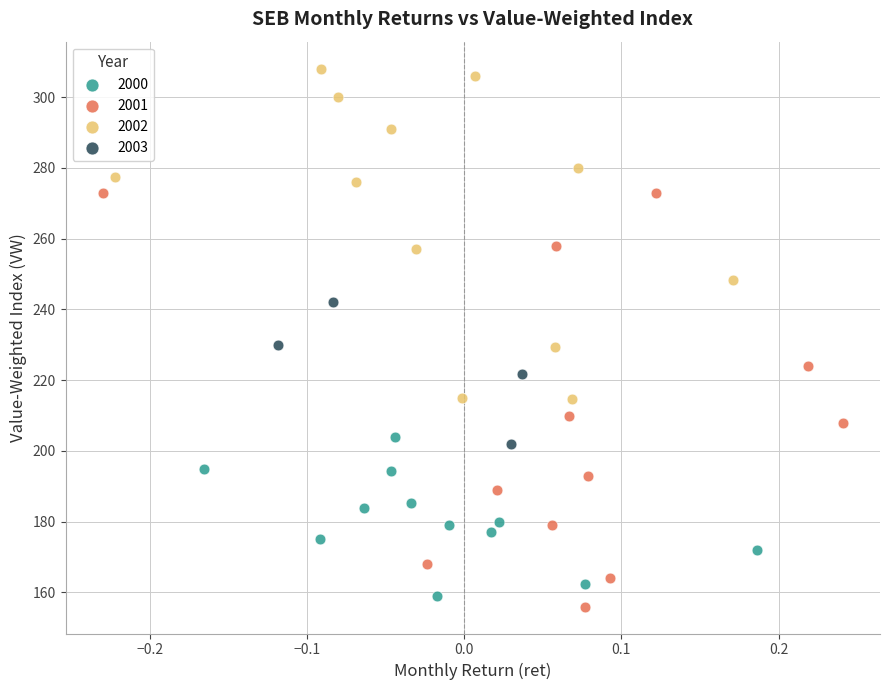

Which series has the largest Y range (max minus min)?

2001